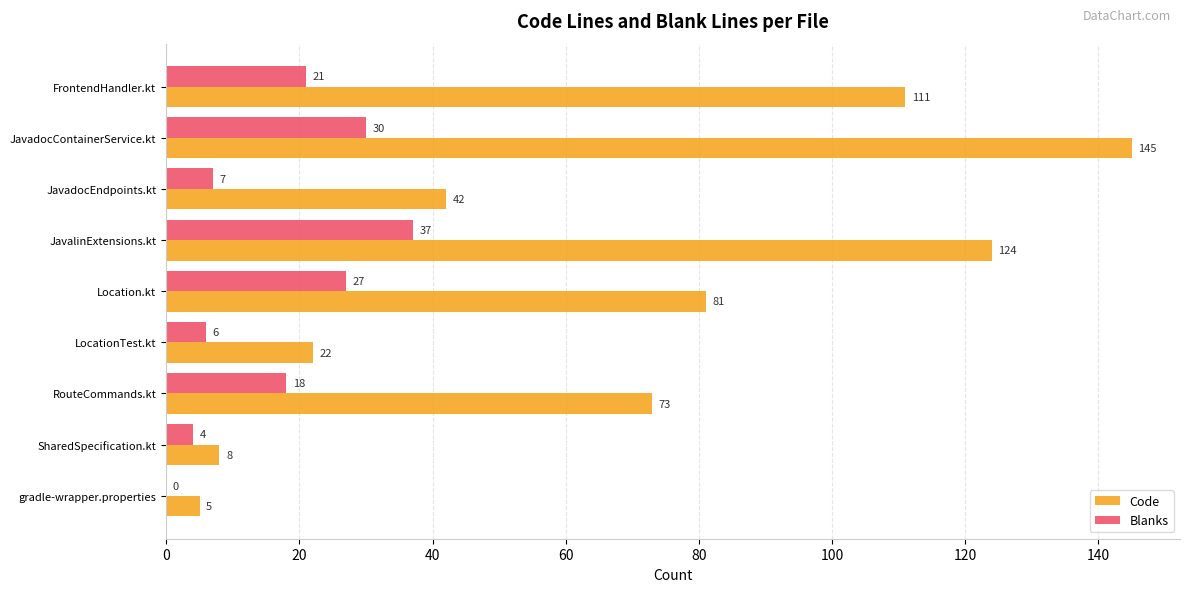

What is the sum of all Blanks values?

150